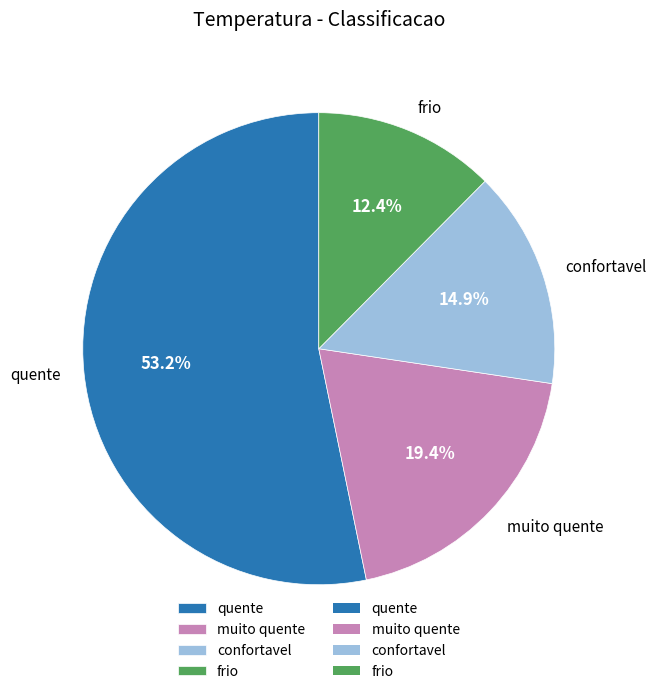

Which category has the biggest portion of the pie?

quente